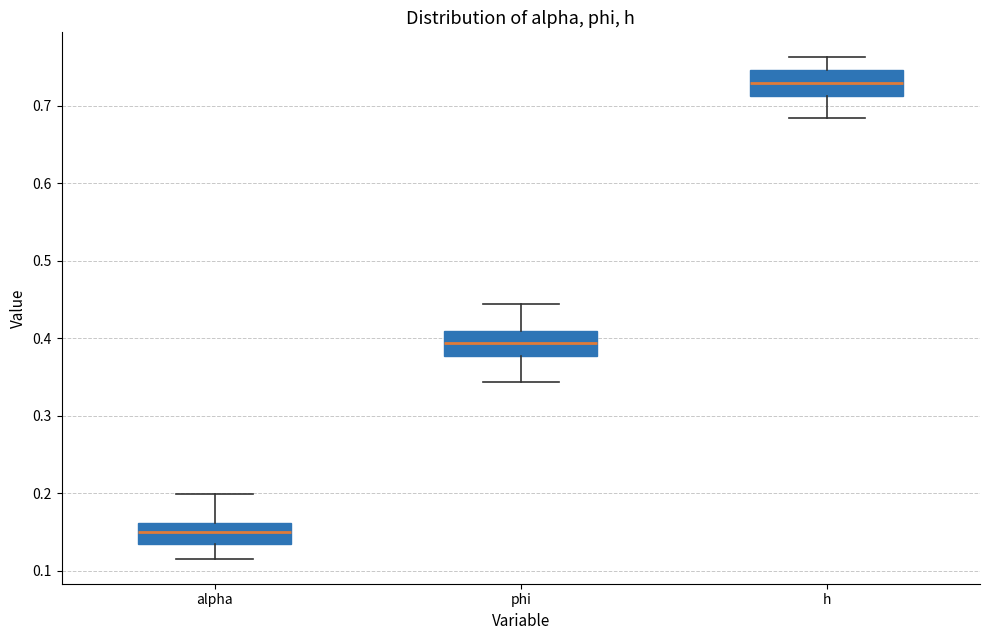

Reading left to right, transcribe this box plot: for each box, give where its median line is, the range the box spans, and where its two whiskers end, as read against the y-axis. The values are not printed on the chart, so give them approximately, as read against the axis.

alpha: median 0.15, box 0.13 to 0.16, whiskers 0.12 to 0.20
phi: median 0.39, box 0.38 to 0.41, whiskers 0.34 to 0.44
h: median 0.73, box 0.71 to 0.75, whiskers 0.68 to 0.76